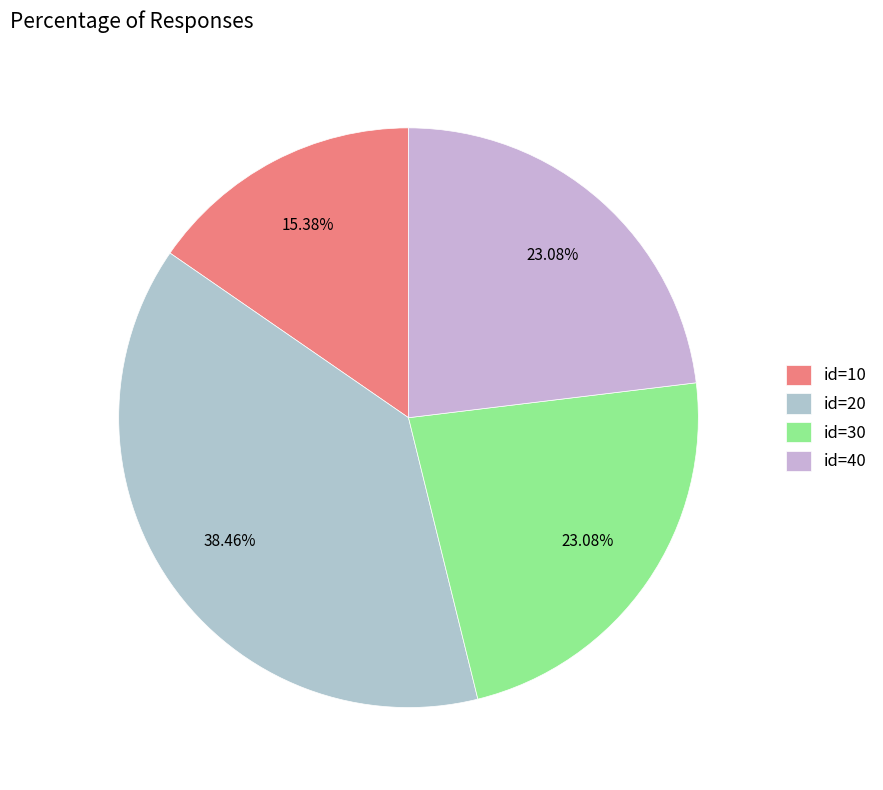

Count the number of slices in the pie.

4